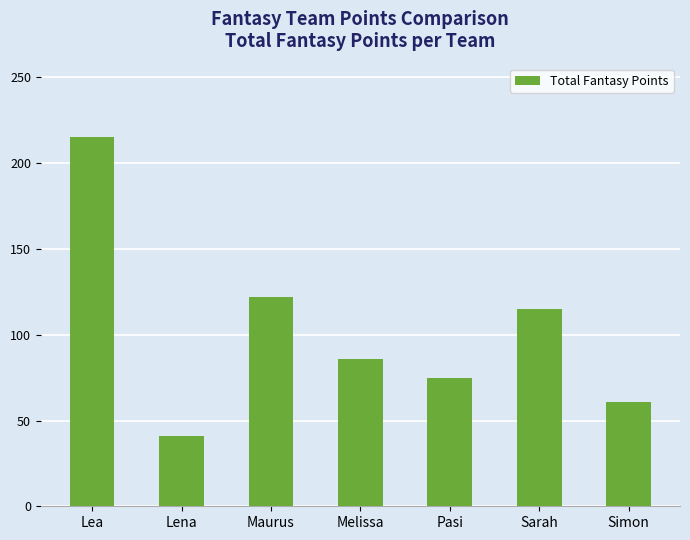

What is the sum of all values?

715